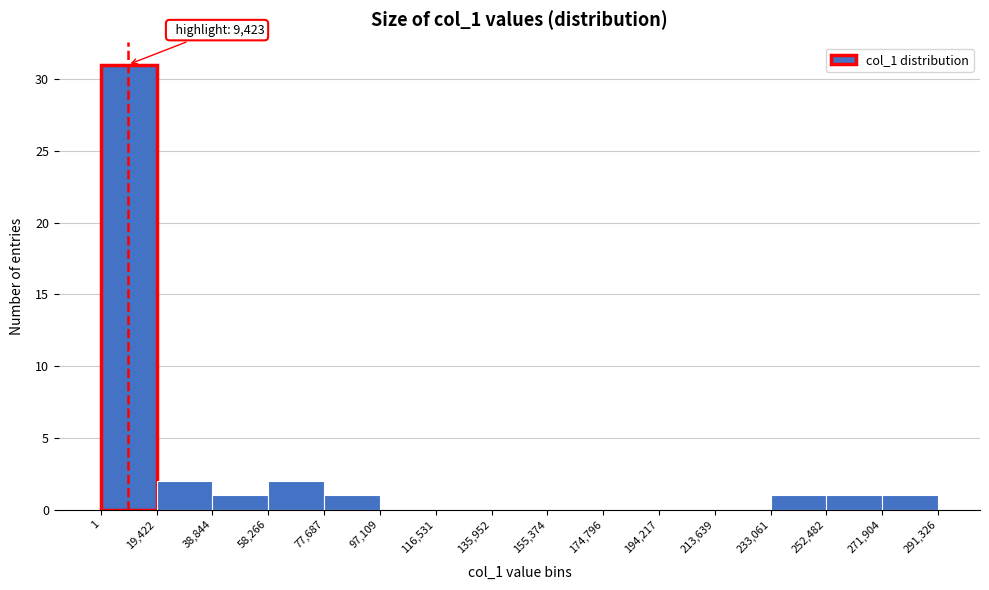

Which range on the x-axis has the tallest bar?

1 to 19,422